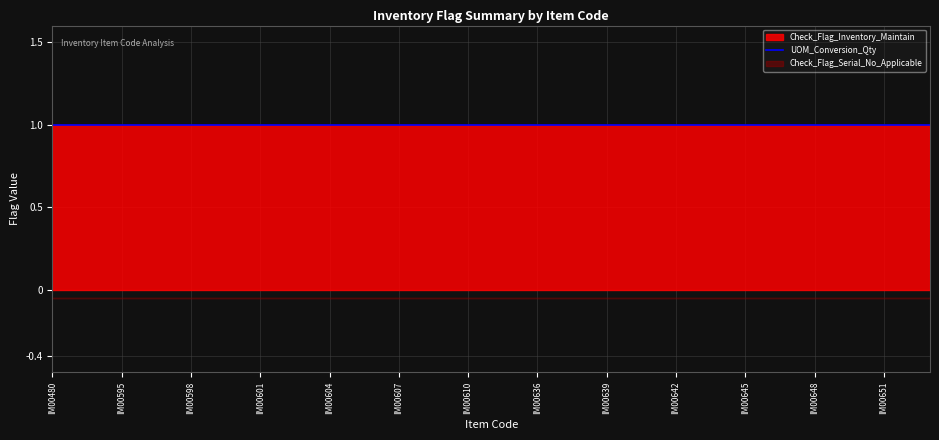

What is the difference between the highest and lowest values at IM00480?

1